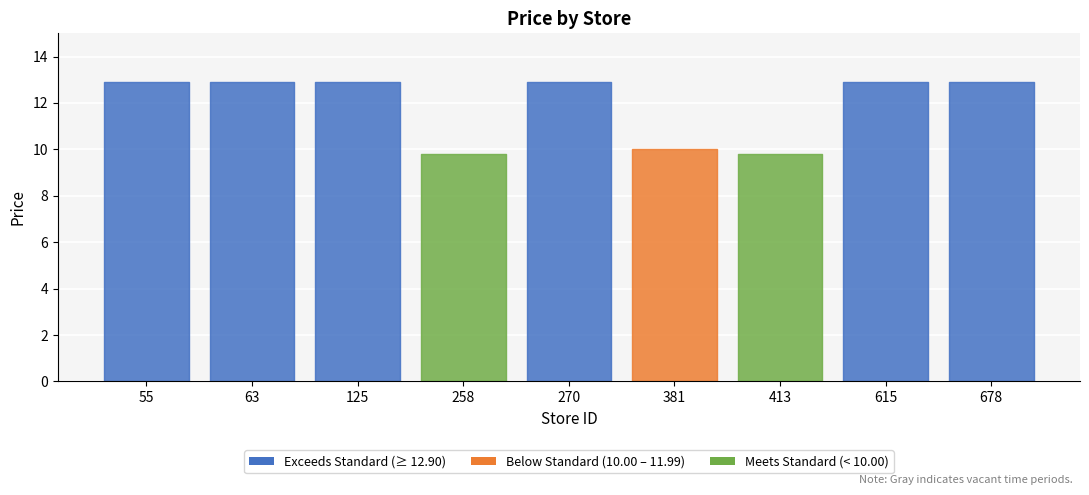

Approximately how many times larger is the value at 413 compared to 258?

1.0